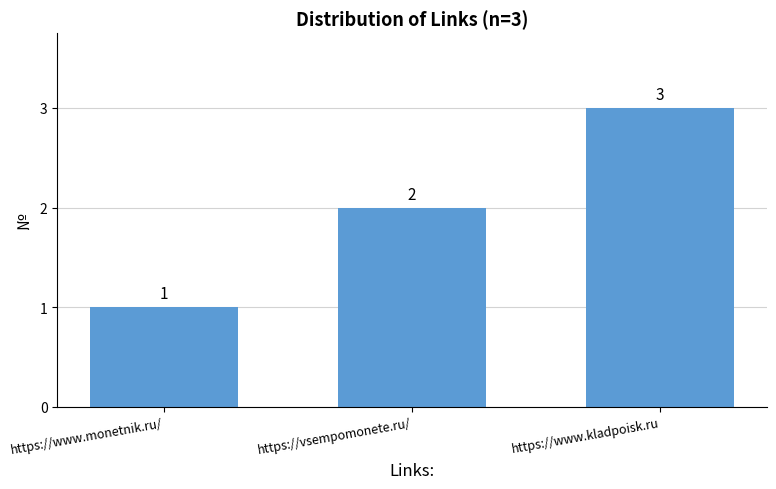

At which label is the value closest to 2?

https://vsempomonete.ru/